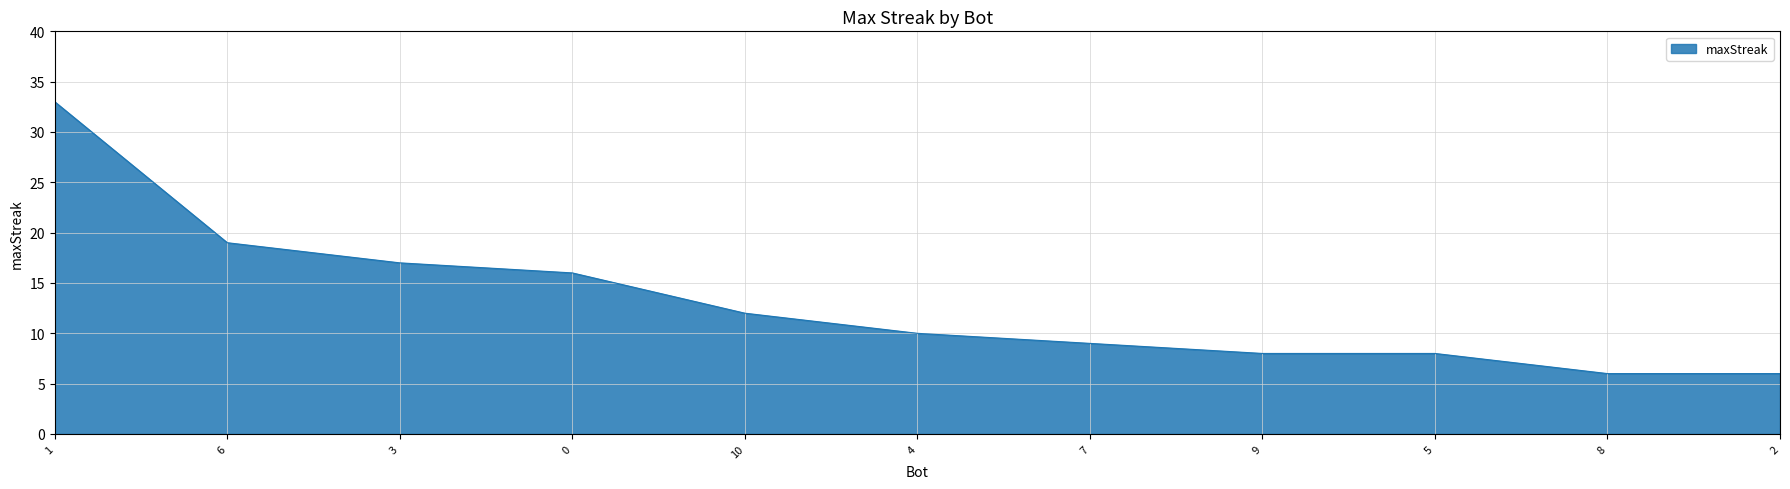

True or false: the data shows 33 at 1.

True